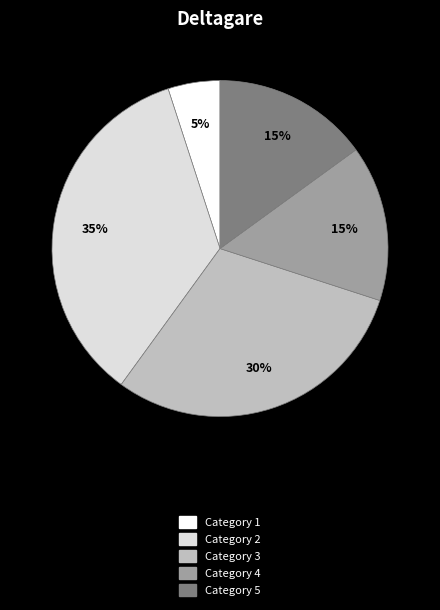

How many segments does this pie chart have?

5